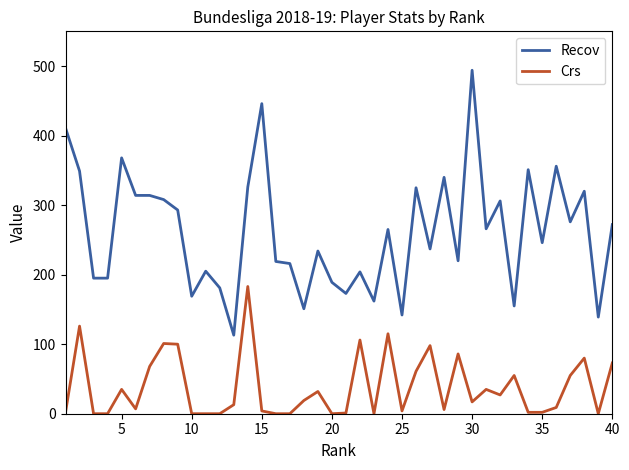

Which series has the widest spread of values?

Recov